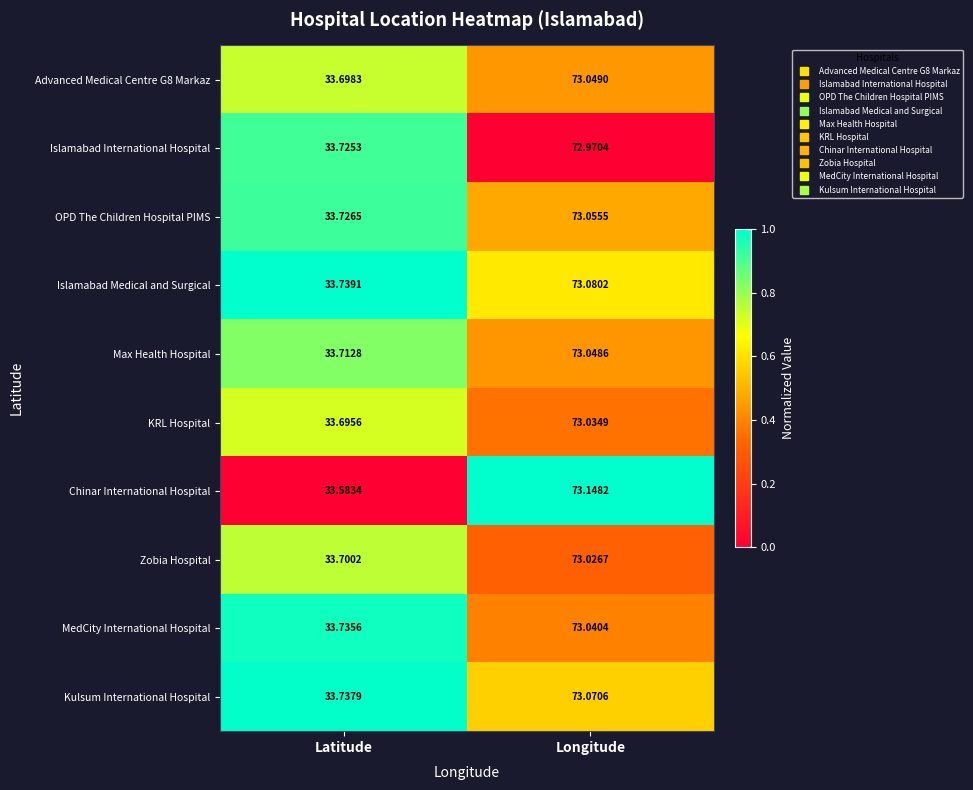

Where is OPD The Children Hospital PIMS nearest to the value 53?

Latitude